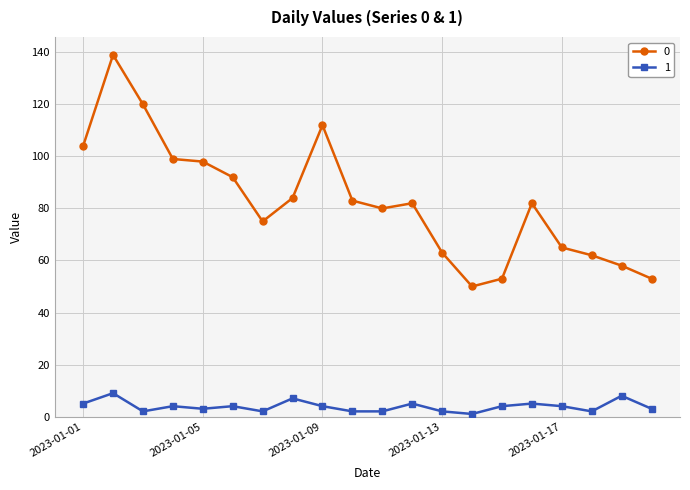

Count the number of data series in this chart.

2